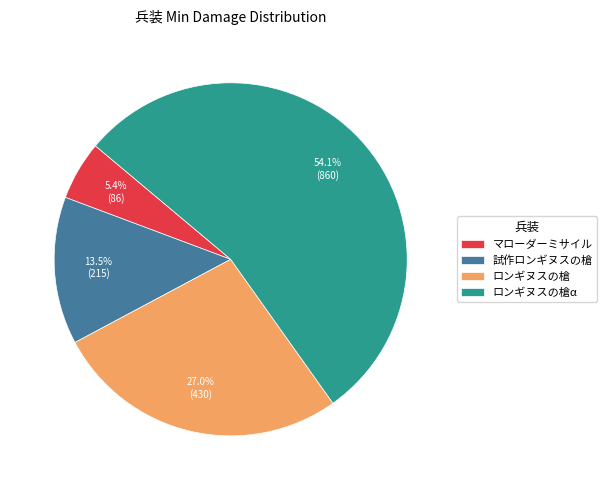

What percentage is the マローダーミサイル slice, to the nearest percent?

5%